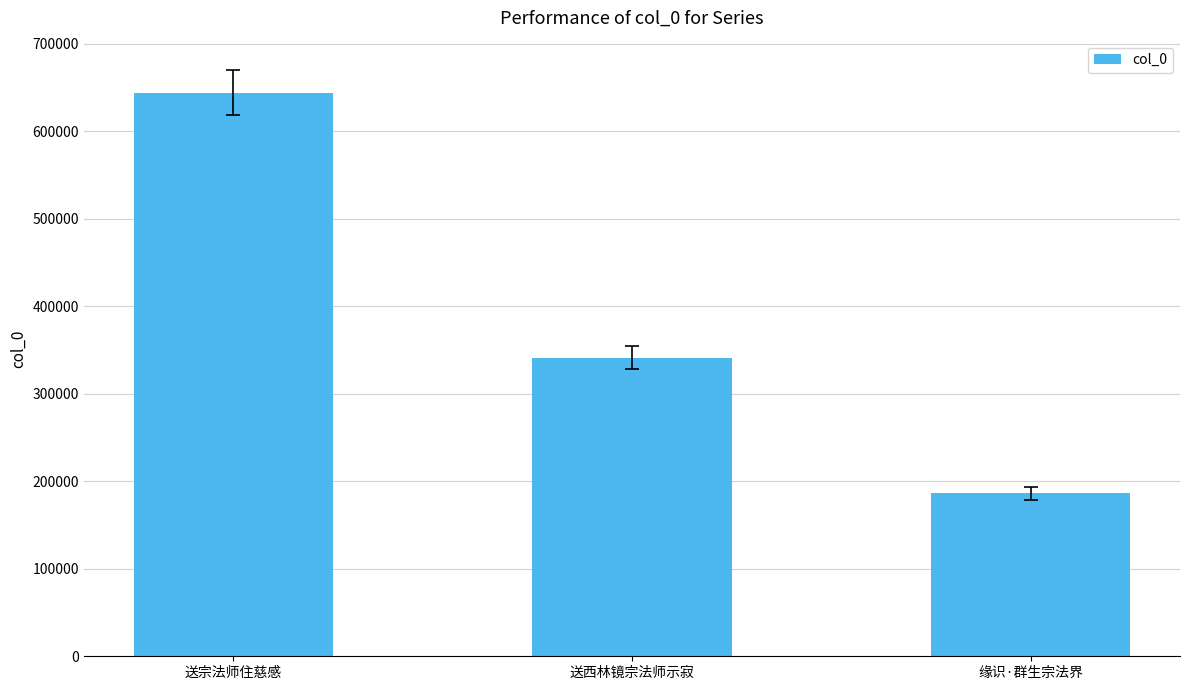

Which label corresponds to the smallest value in the chart?

缘识·群生宗法界